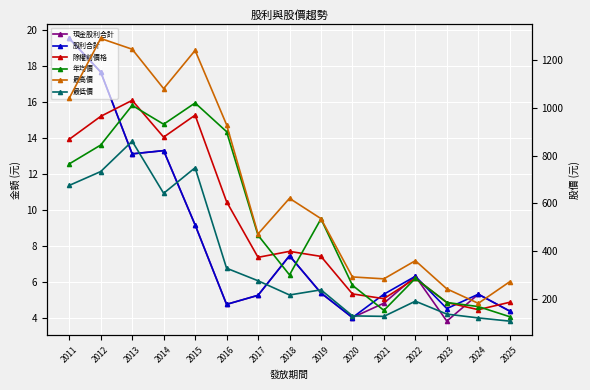

True or false: 股利合計 and 除權前價格 cross at least once.

False